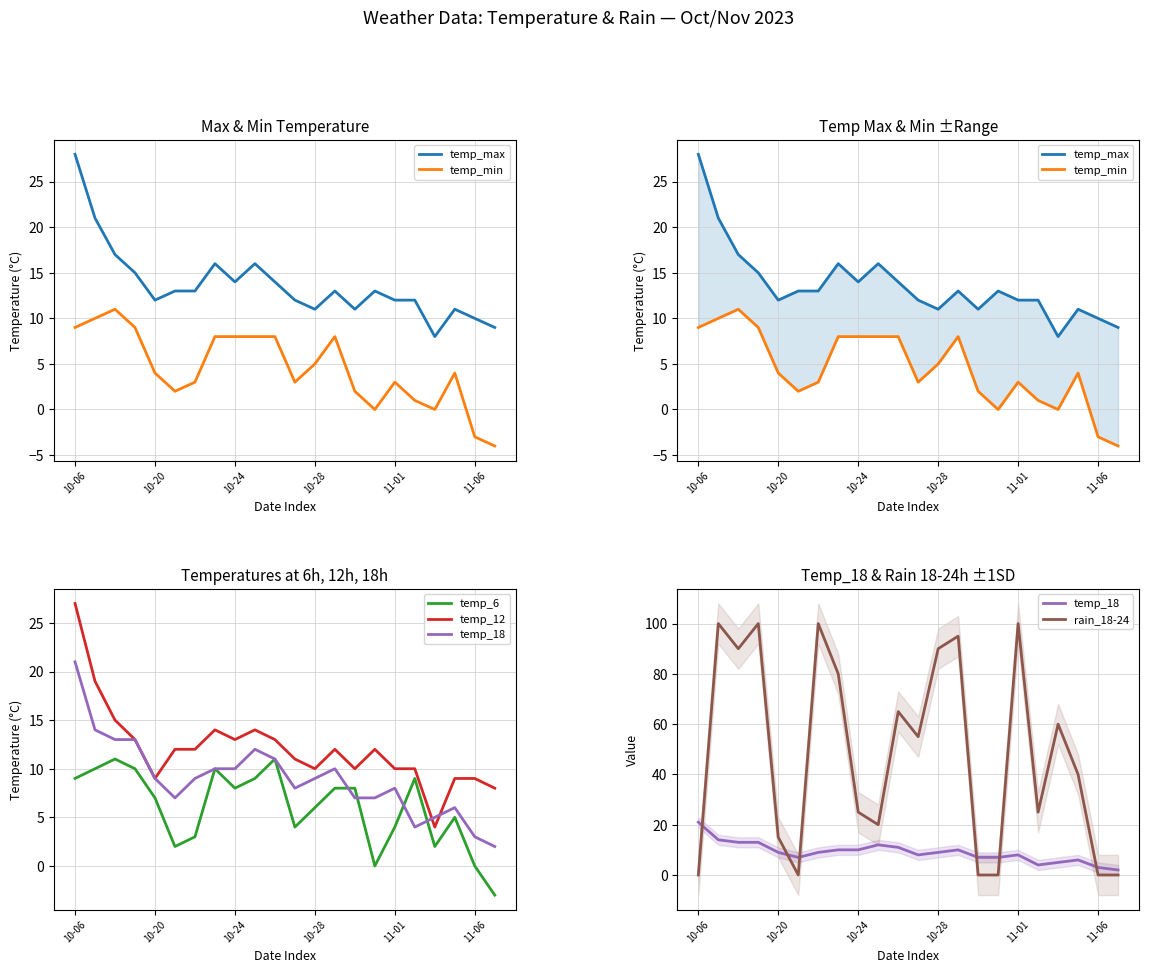

What is the highest value of the rain_18-24 series?

100